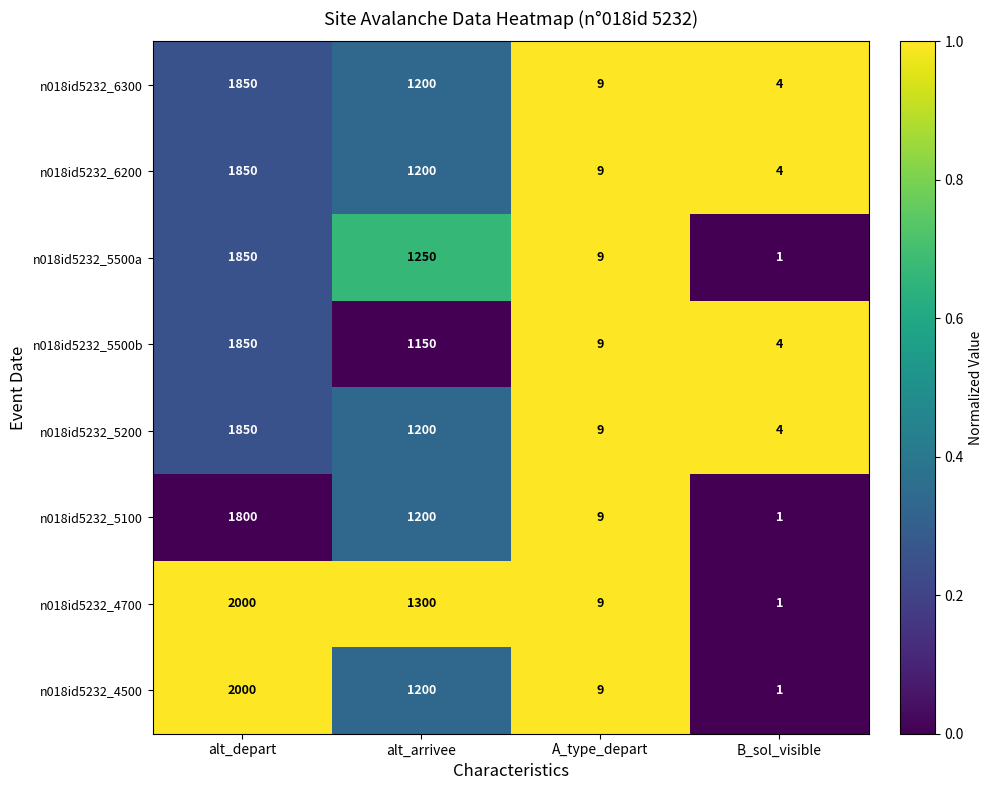

At which label is n018id5232_4700 closest to 1000?

alt_arrivee